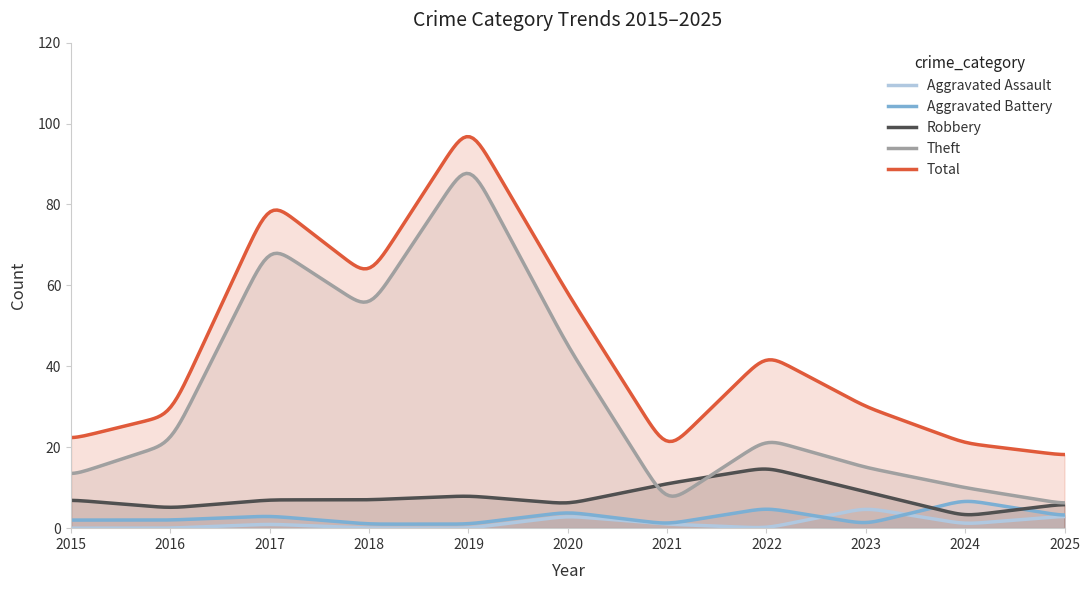

Is the value of Robbery at 2021 greater than the value of Aggravated Battery at 2020?

Yes